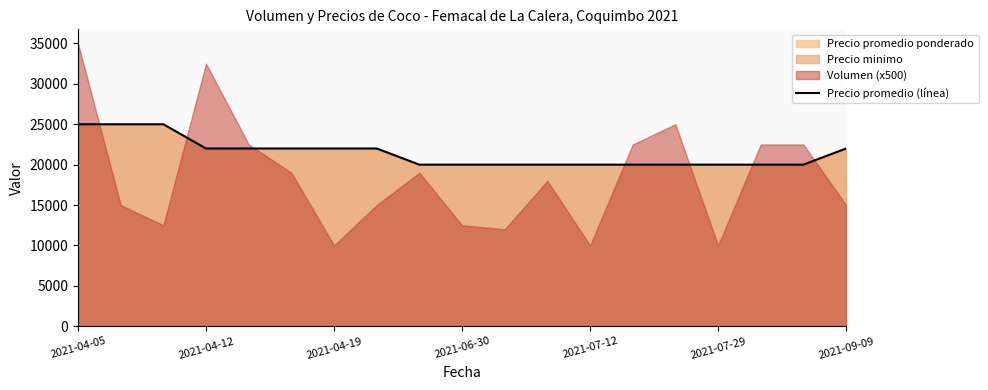

The value of Precio promedio (línea) at 2021-06-30 is 10609. True or false?

False